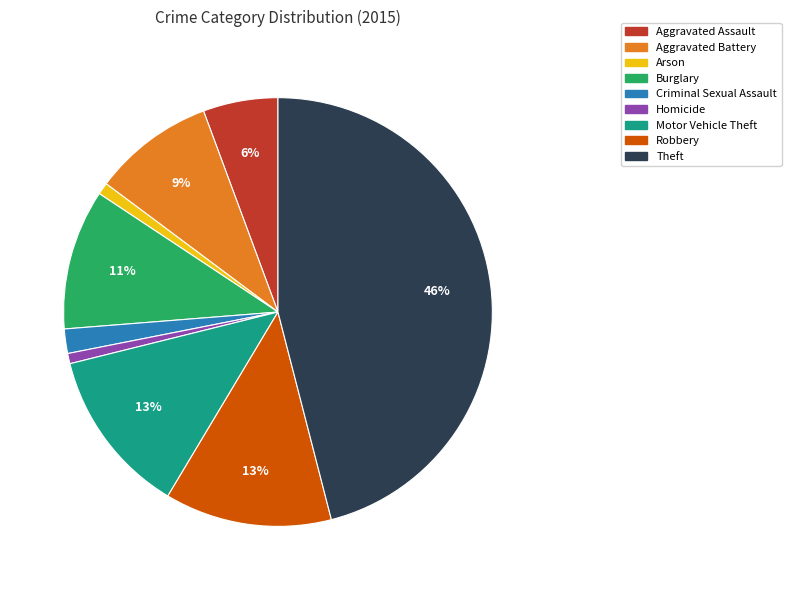

Which category has the biggest portion of the pie?

Theft